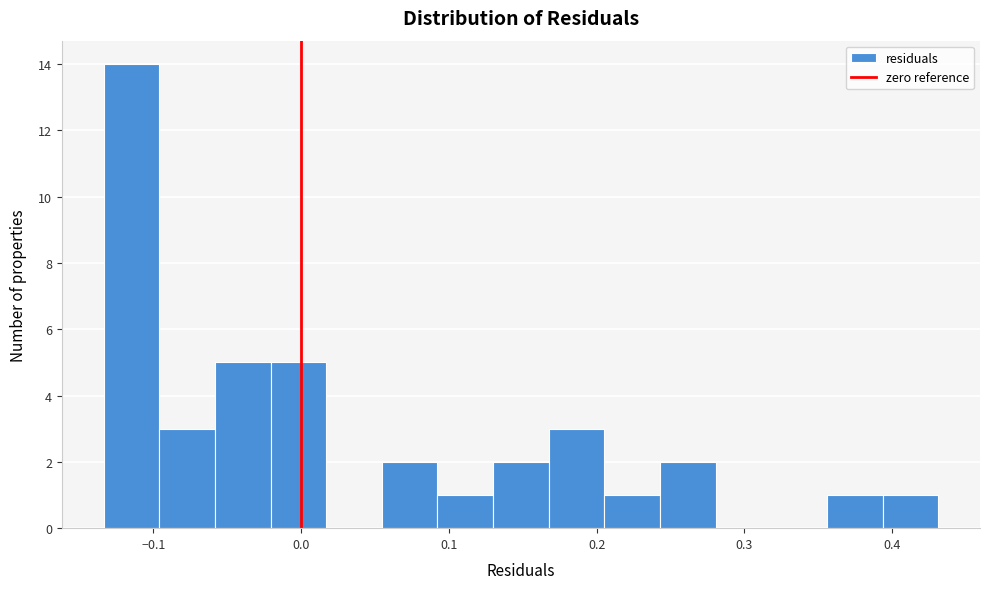

Read against the x-axis, roughly where is the centre of the tallest bar?

-0.11